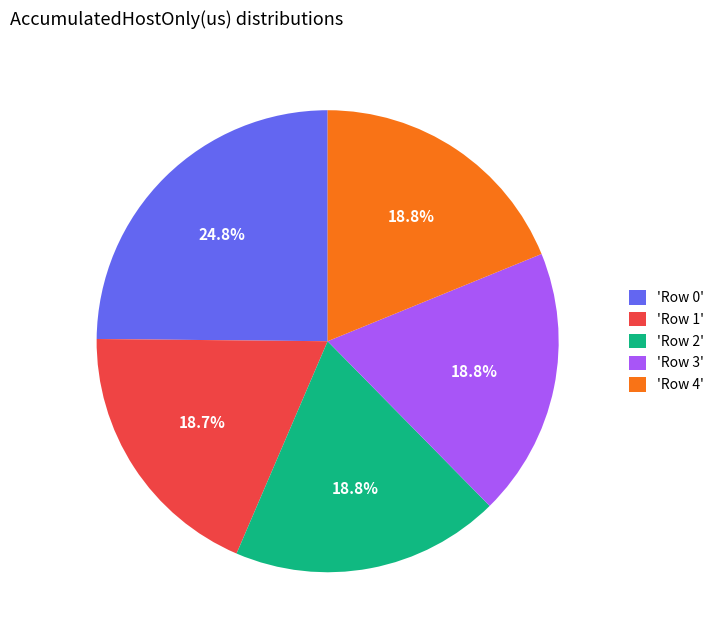

Is there a majority slice in this chart?

No